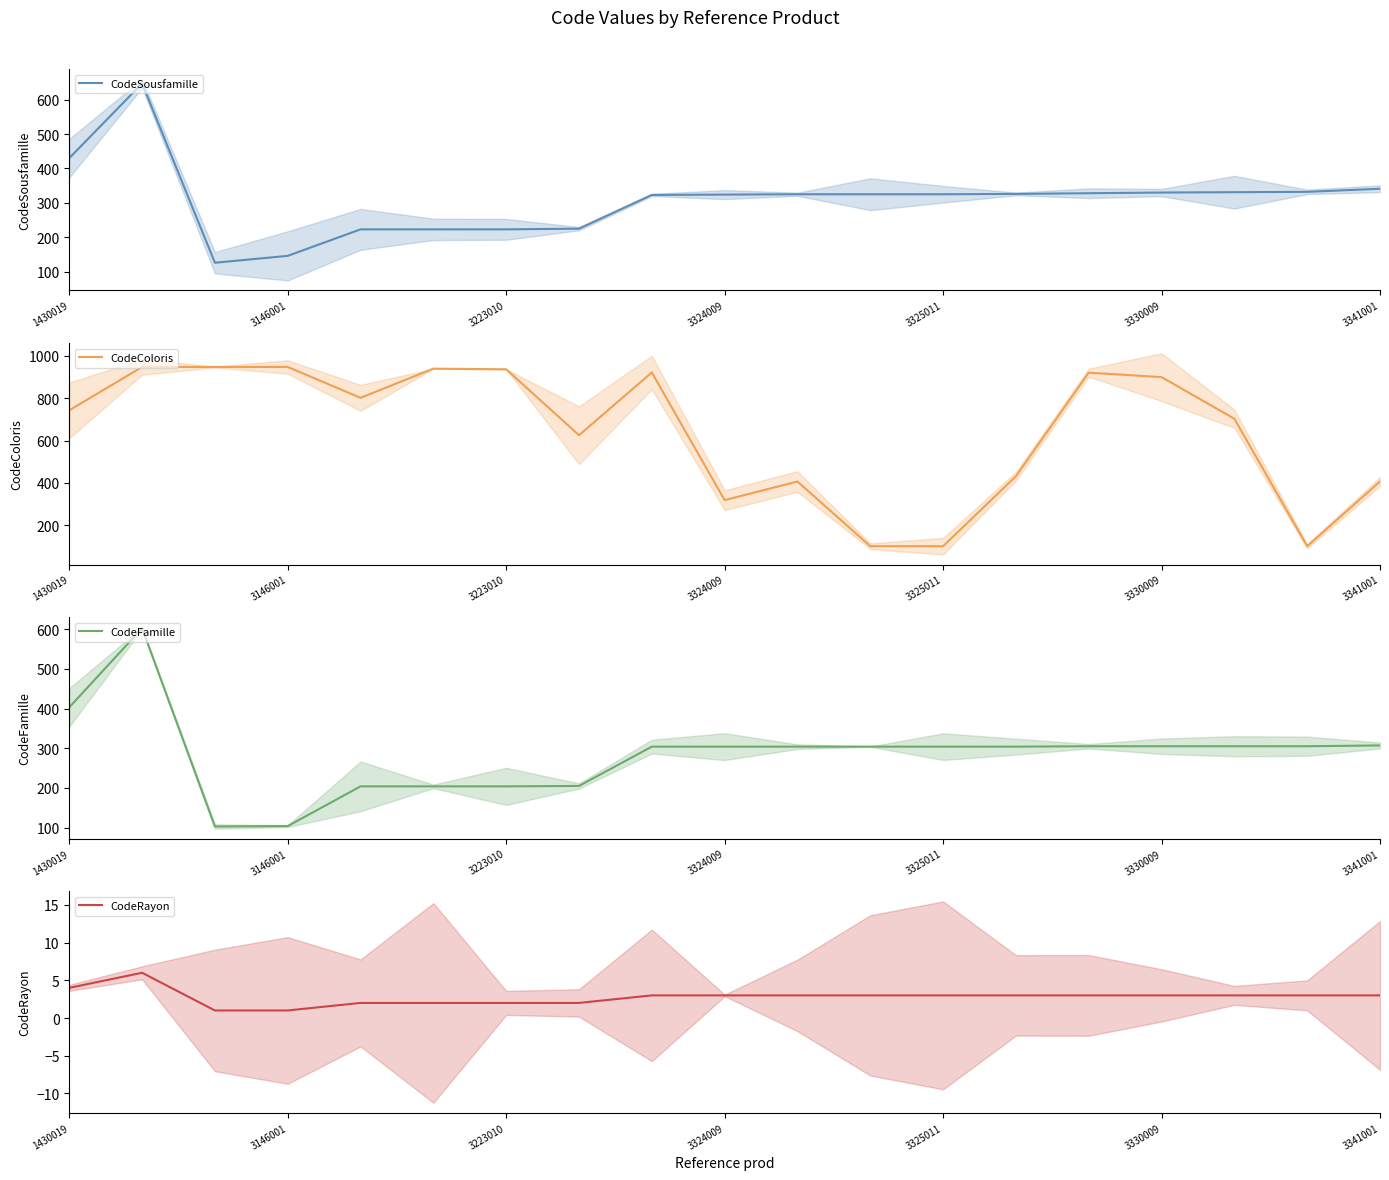

What are all the series names shown in the legend?

CodeSousfamille, CodeColoris, CodeFamille, CodeRayon